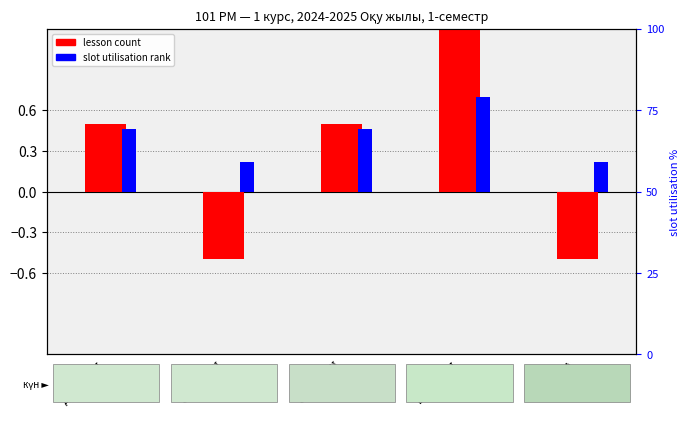

How many groups of bars are there?

5